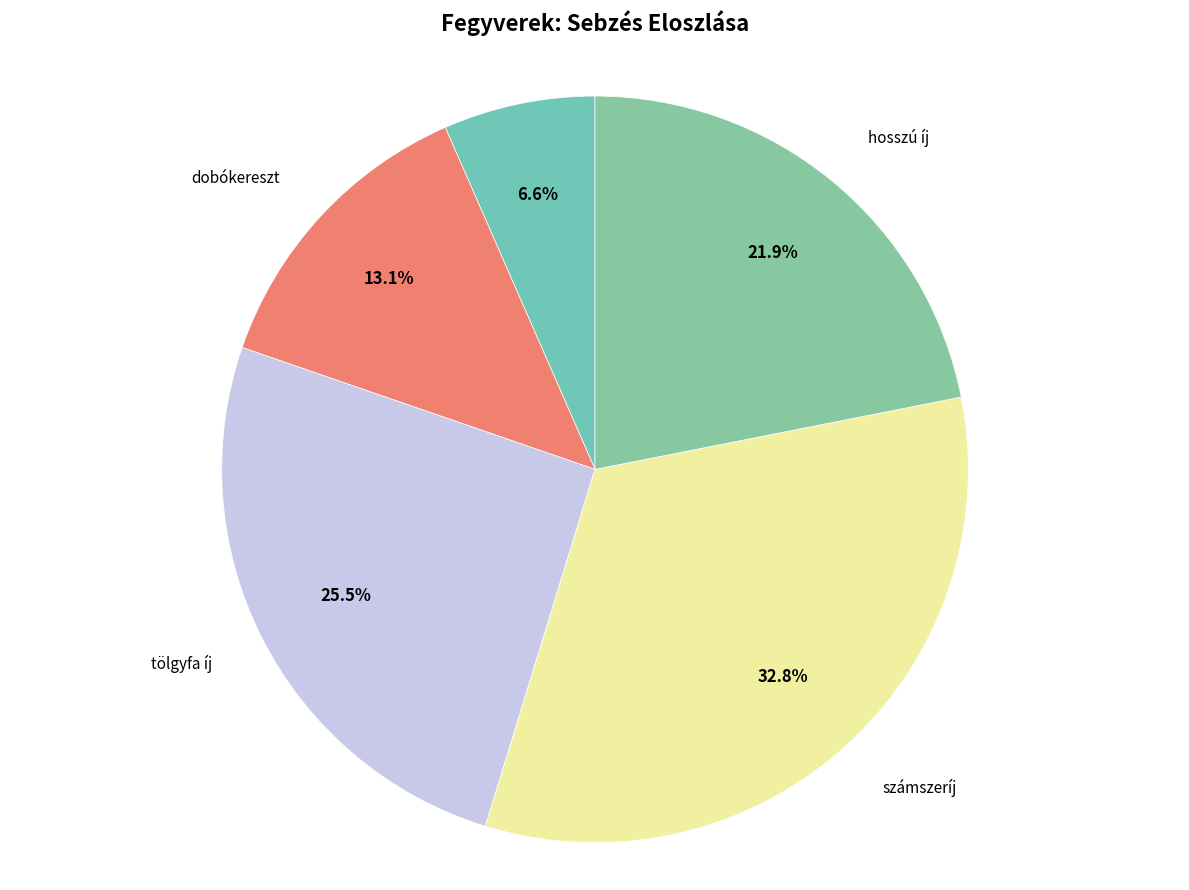

How many slices are in this pie chart?

5